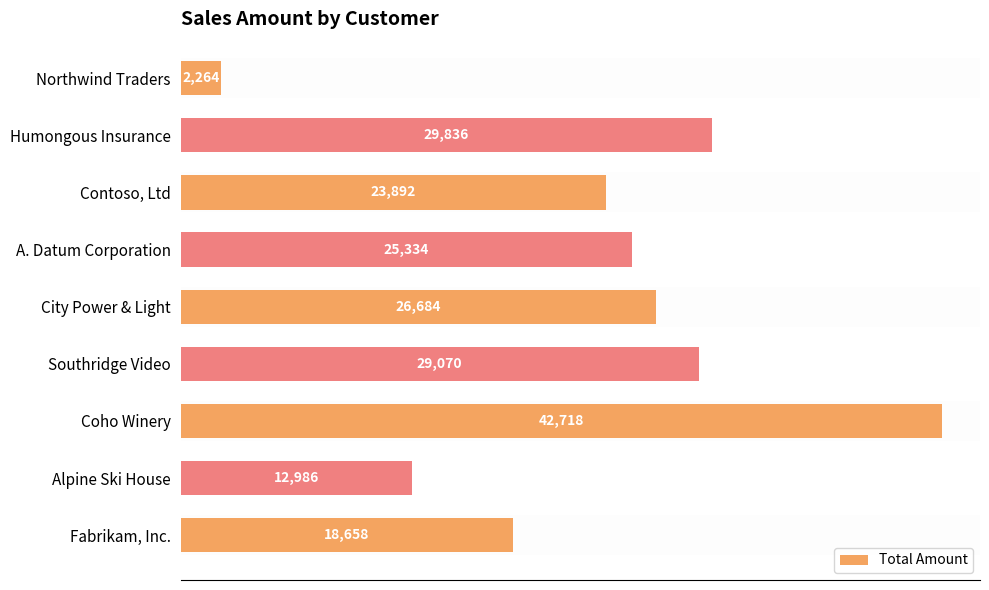

Reading top to bottom, what are all the values shown in this chart?

Northwind Traders=2264	Humongous Insurance=29836	Contoso, Ltd=23892	A. Datum Corporation=25334	City Power & Light=26684	Southridge Video=29070	Coho Winery=42718	Alpine Ski House=12986	Fabrikam, Inc.=18658